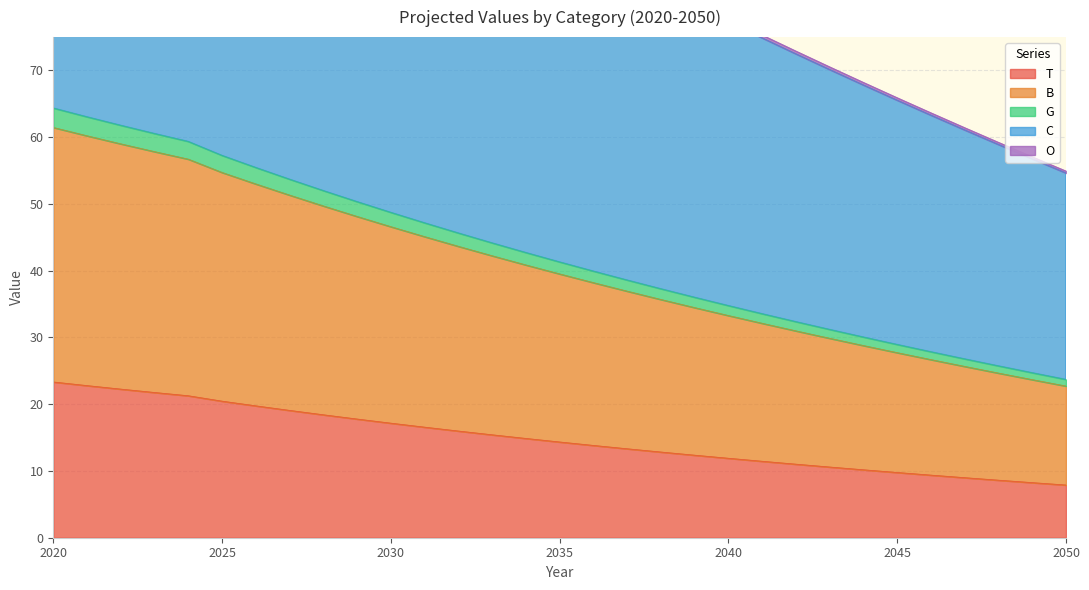

Reading left to right, list all the values displayed in this chart.

T: 23.3	22.8	22.3	21.8	21.3	20.5	19.8	19.1	18.4	17.8	17.2	16.6	16.0	15.4	14.9	14.3	13.8	13.3	12.8	12.4	11.9	11.5	11.0	10.6	10.2	9.8	9.4	9.0	8.6	8.3	7.9
B: 61.5	60.2	59.0	57.8	56.7	54.7	53.0	51.3	49.7	48.1	46.6	45.1	43.7	42.2	40.9	39.5	38.2	36.9	35.7	34.5	33.3	32.1	31.0	29.9	28.8	27.7	26.7	25.7	24.7	23.7	22.7
G: 64.4	63.1	61.8	60.6	59.4	57.3	55.5	53.7	52.0	50.3	48.7	47.2	45.6	44.2	42.7	41.3	39.9	38.6	37.3	36.0	34.8	33.6	32.4	31.2	30.1	28.9	27.9	26.8	25.7	24.7	23.7
C: 131.7	129.6	127.6	125.6	123.7	119.8	116.5	113.3	110.2	107.1	104.2	101.2	98.4	95.5	92.8	90.1	87.4	84.8	82.3	79.8	77.3	74.9	72.5	70.1	67.8	65.5	63.3	61.1	58.9	56.8	54.6
O: 132.6	130.5	128.4	126.4	124.5	120.6	117.3	114.1	110.9	107.8	104.8	101.9	99.0	96.2	93.4	90.7	88.0	85.4	82.8	80.2	77.8	75.3	72.9	70.5	68.2	65.9	63.7	61.4	59.2	57.1	54.9